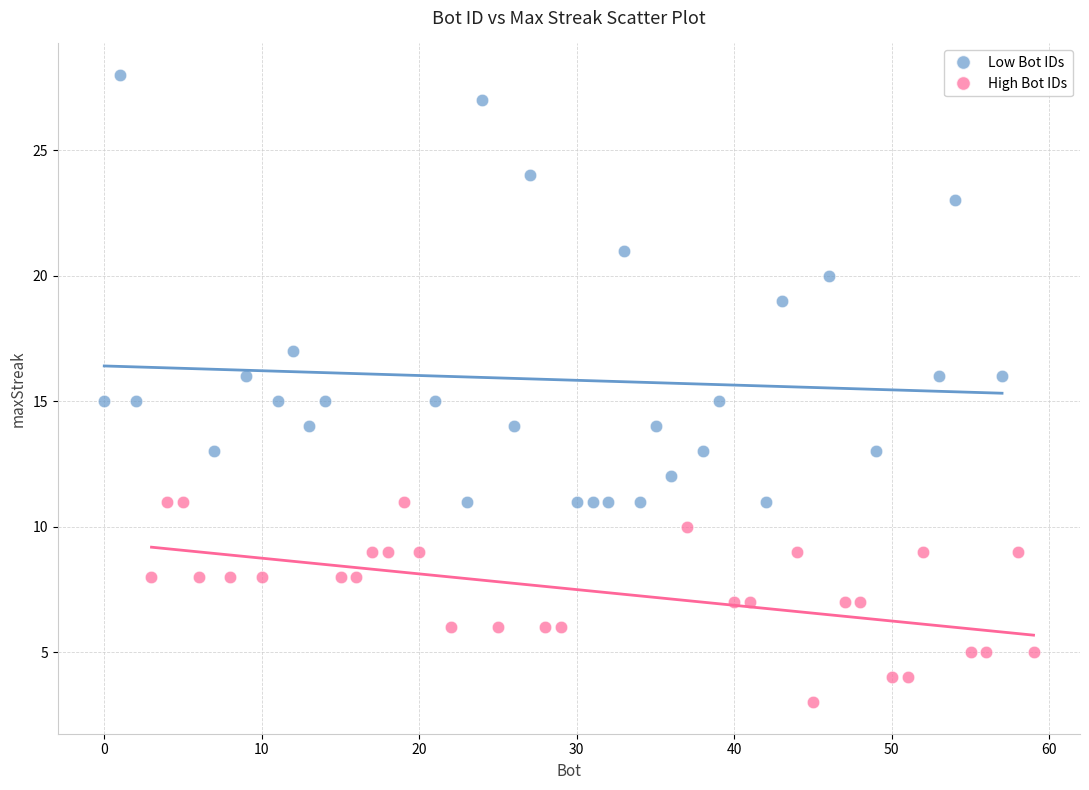

Which series contains the lowest Y value?

High Bot IDs